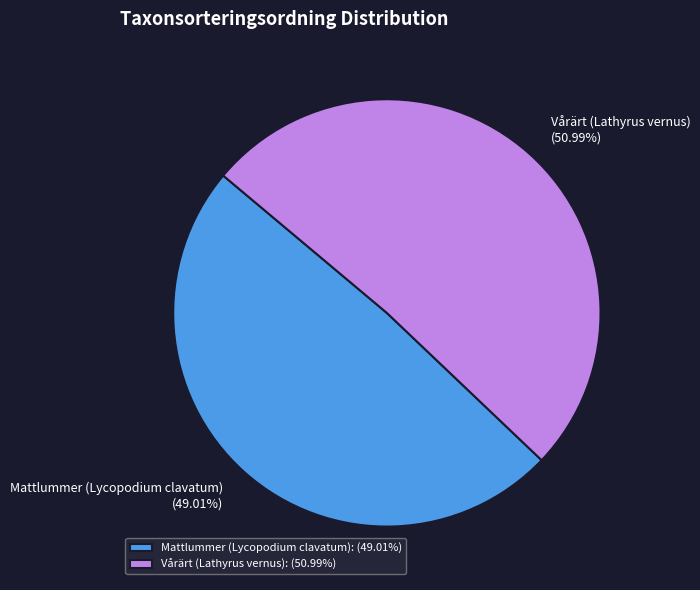

Combined, do Mattlummer (Lycopodium clavatum) and Vårärt (Lathyrus vernus) account for over 50%?

Yes